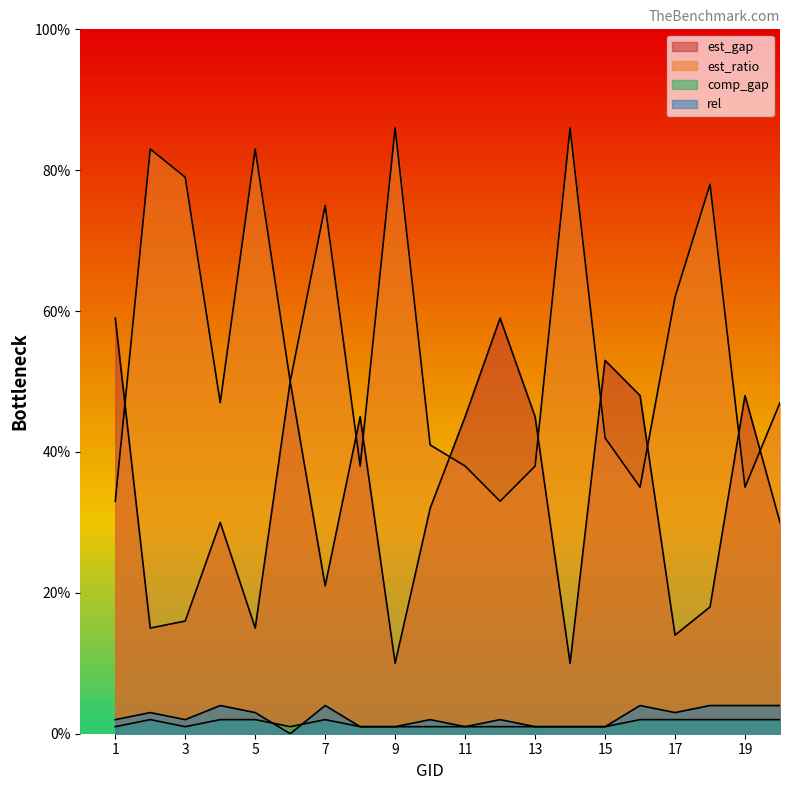

Is the value of est_gap at 13 greater than the value of comp_gap at 15?

Yes